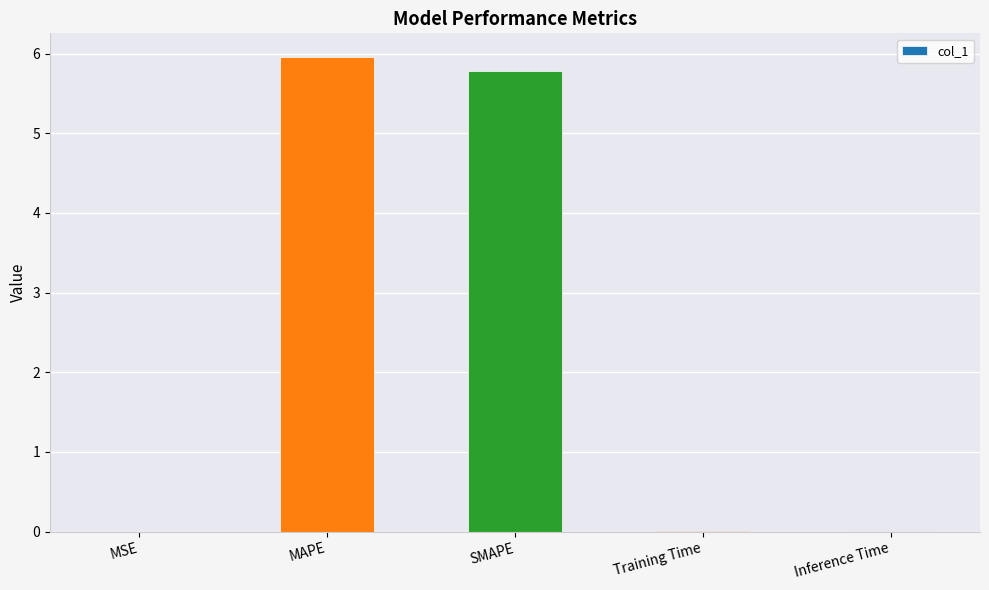

Which has a higher value, MSE or MAPE?

MAPE